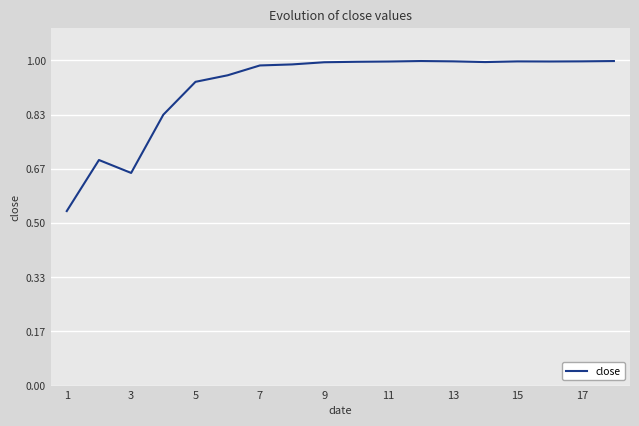

How many series are shown in this chart?

1